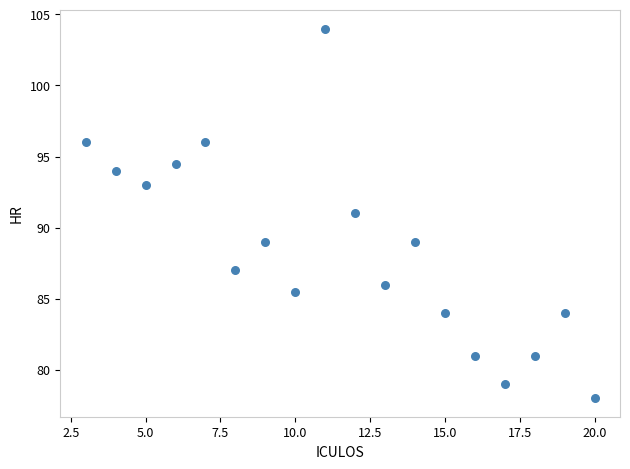

What is the range of Y values (max minus min)?

26.0